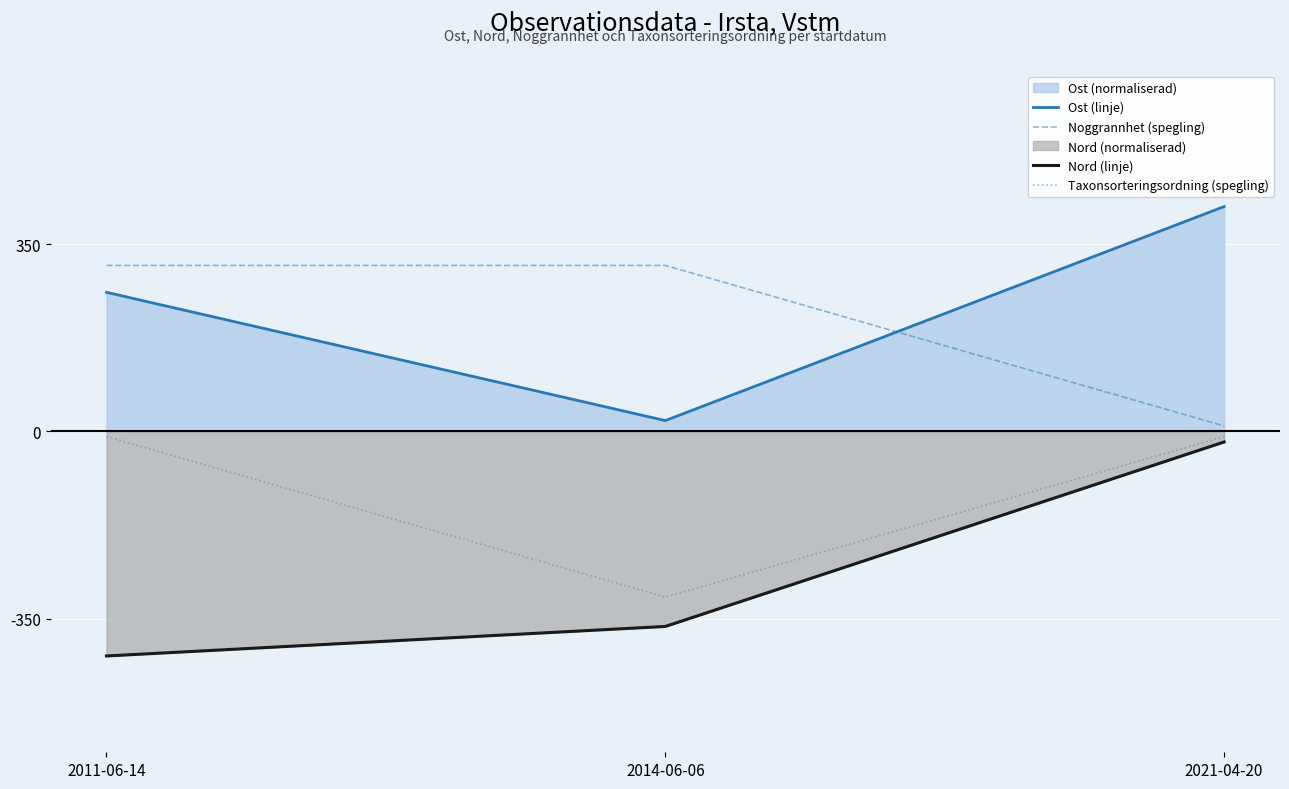

Count the number of data series in this chart.

4